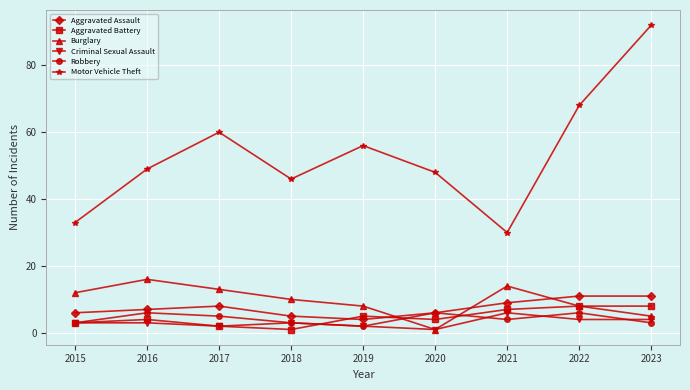

Which series has the widest spread of values?

Motor Vehicle Theft